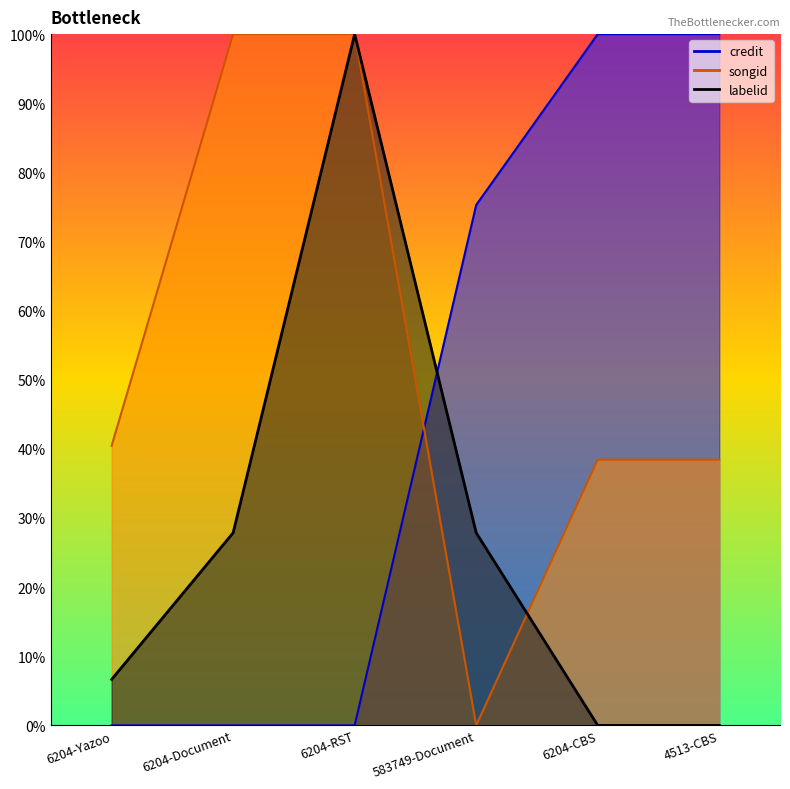

What position from the right is 6204-Document?

5